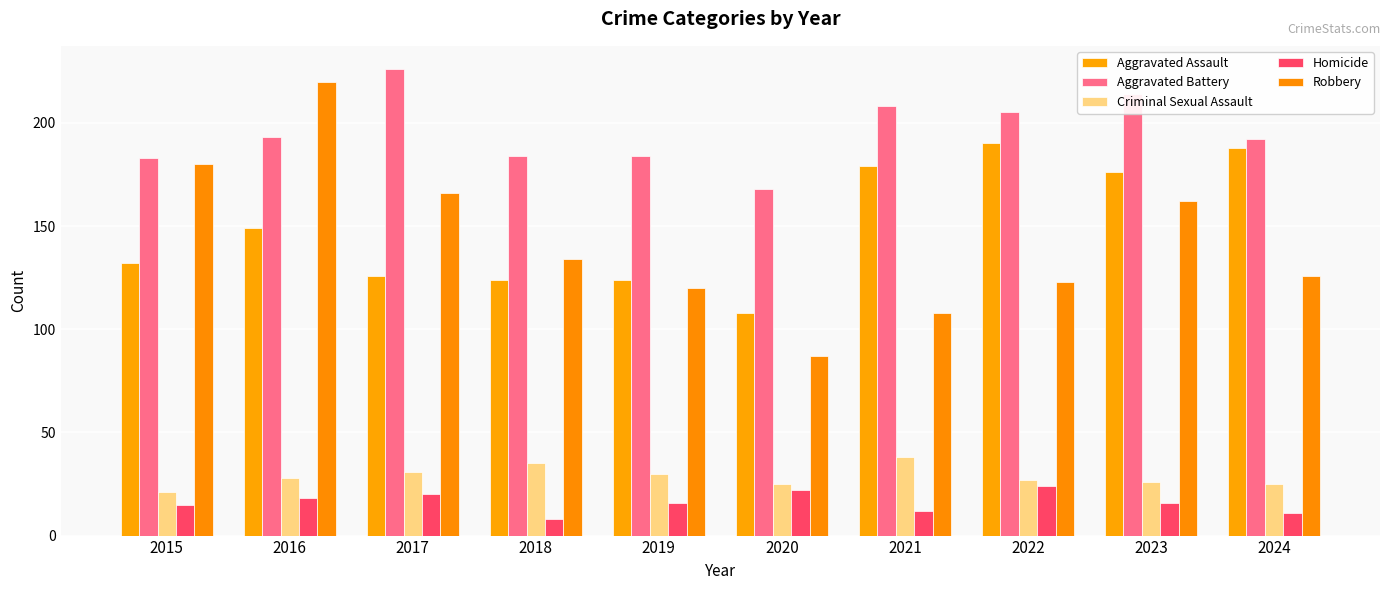

At which category is the sum across all series the highest?

2016